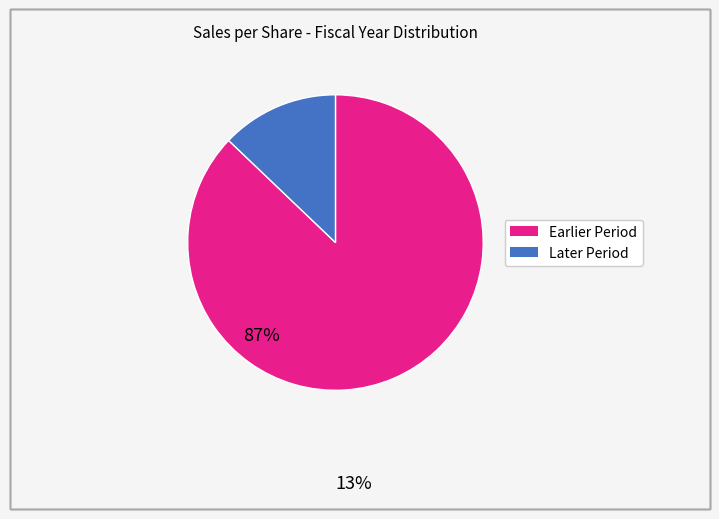

Is there a majority slice in this chart?

Yes